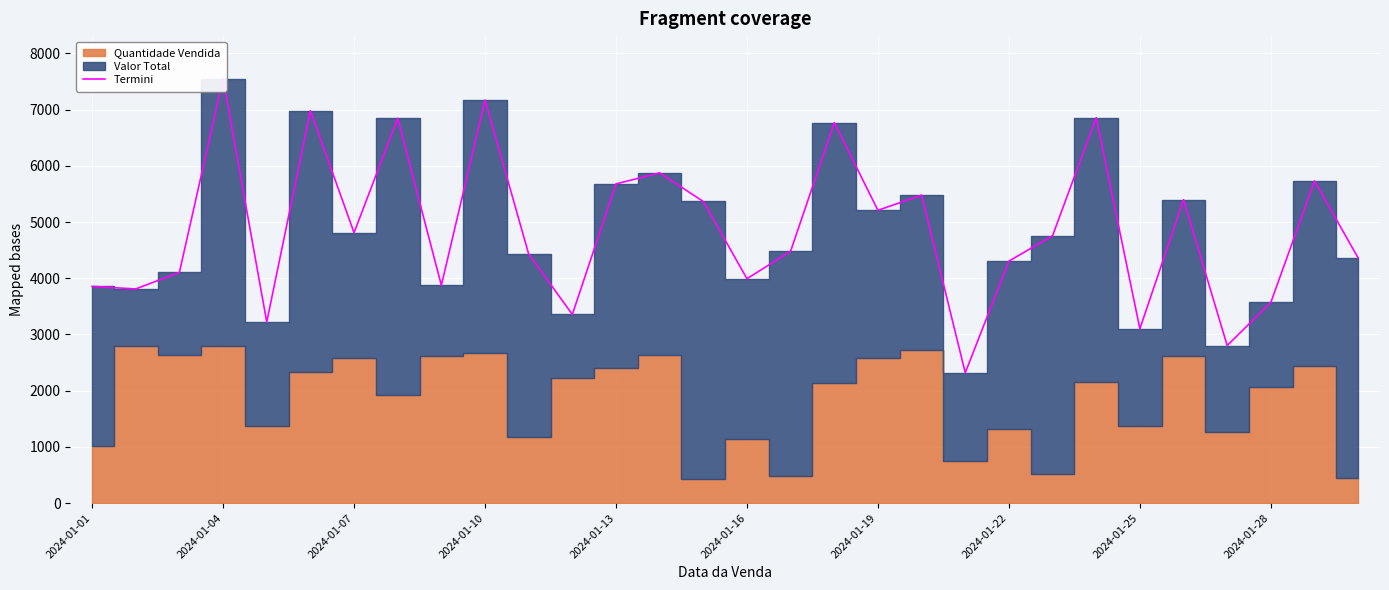

How many values exceed 4757?

14